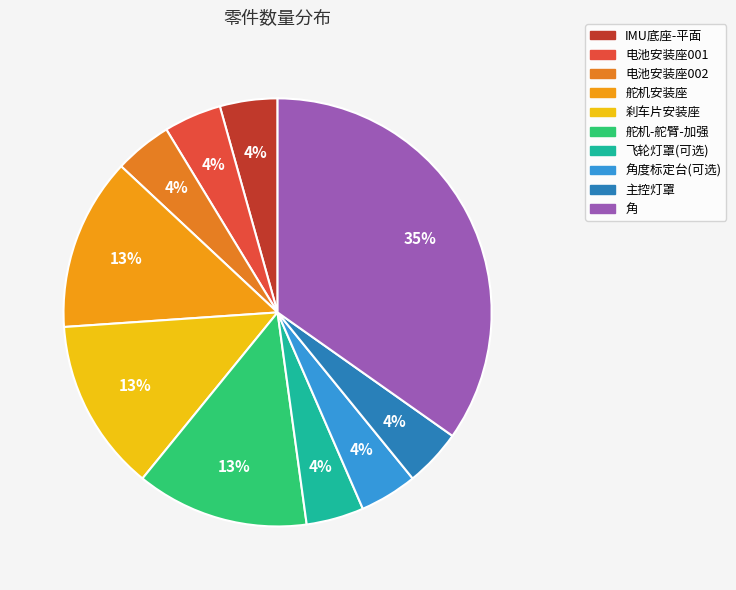

How many segments does this pie chart have?

10